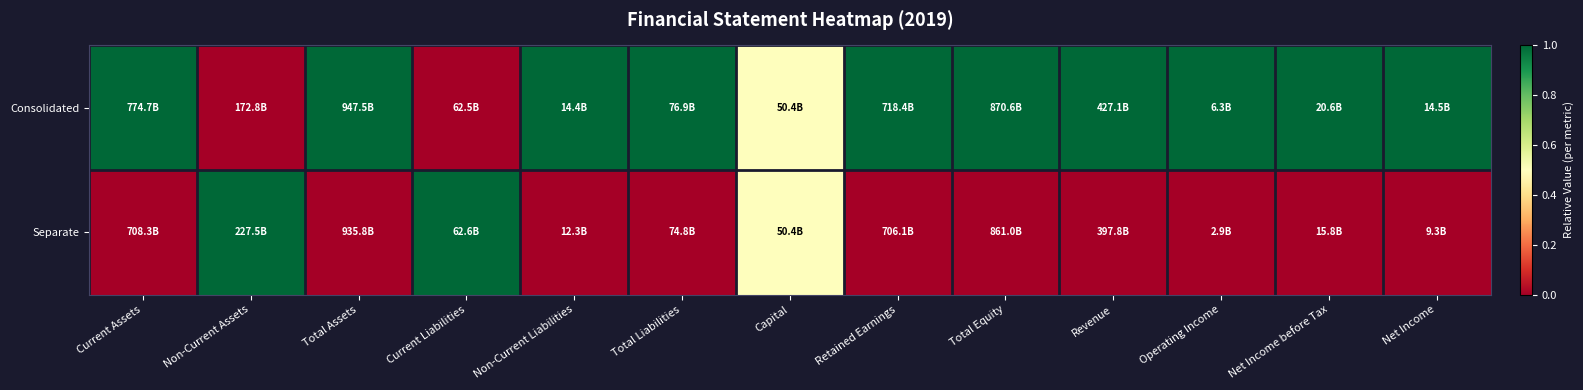

Rank the series by their average value, from lowest to highest.

Separate, Consolidated